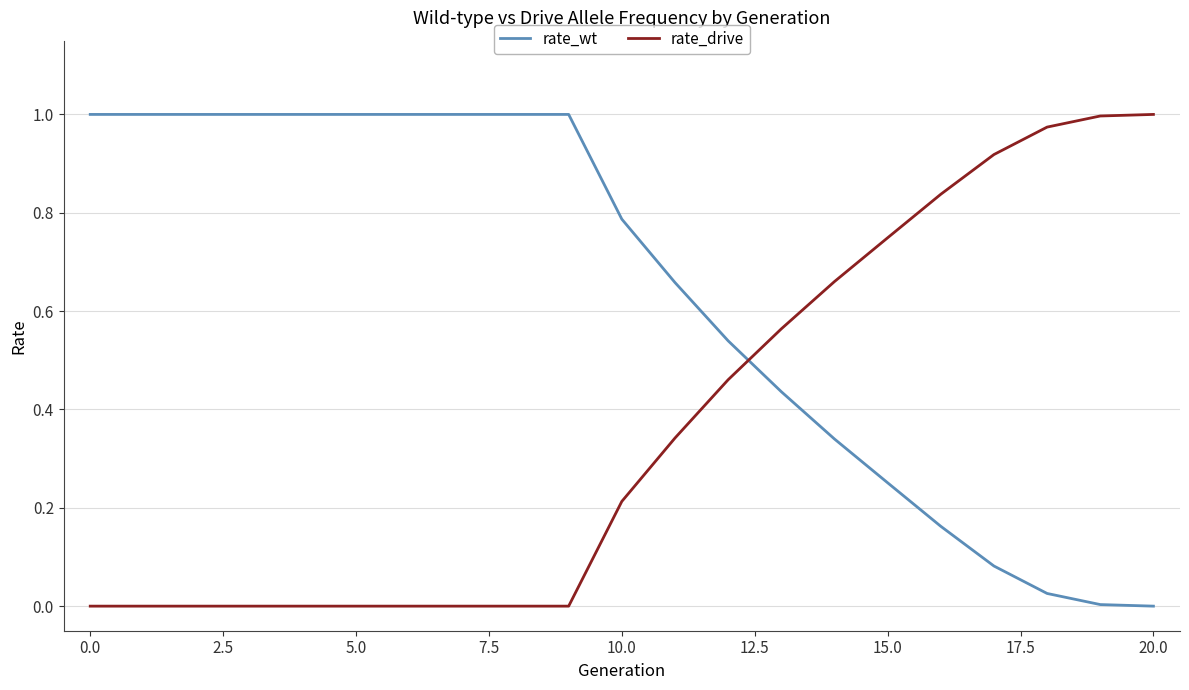

After their last crossing, which series has the higher values: rate_wt or rate_drive?

rate_drive